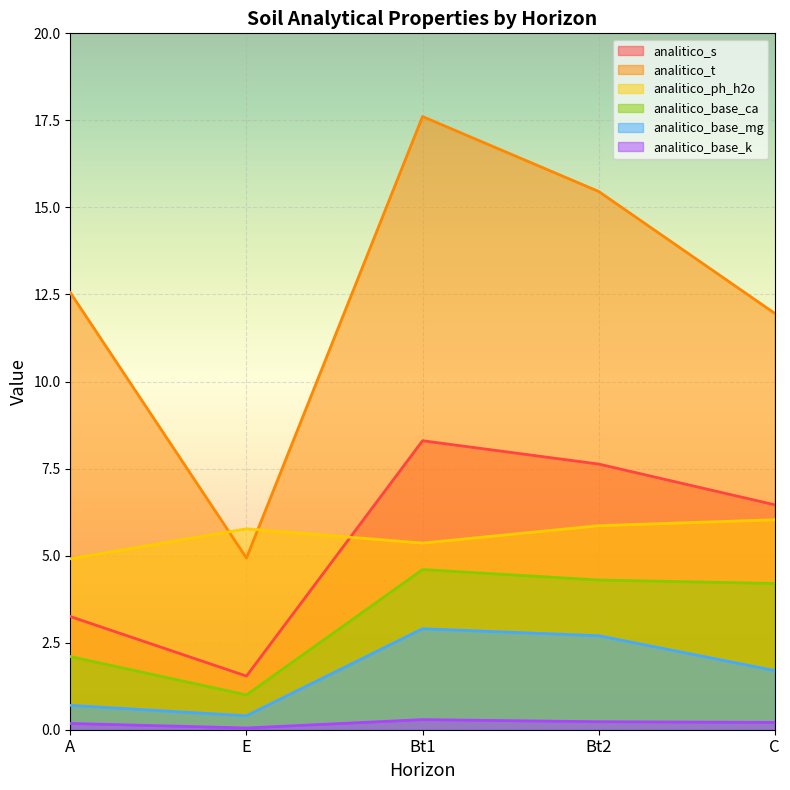

What is the minimum value for analitico_base_k?

0.1